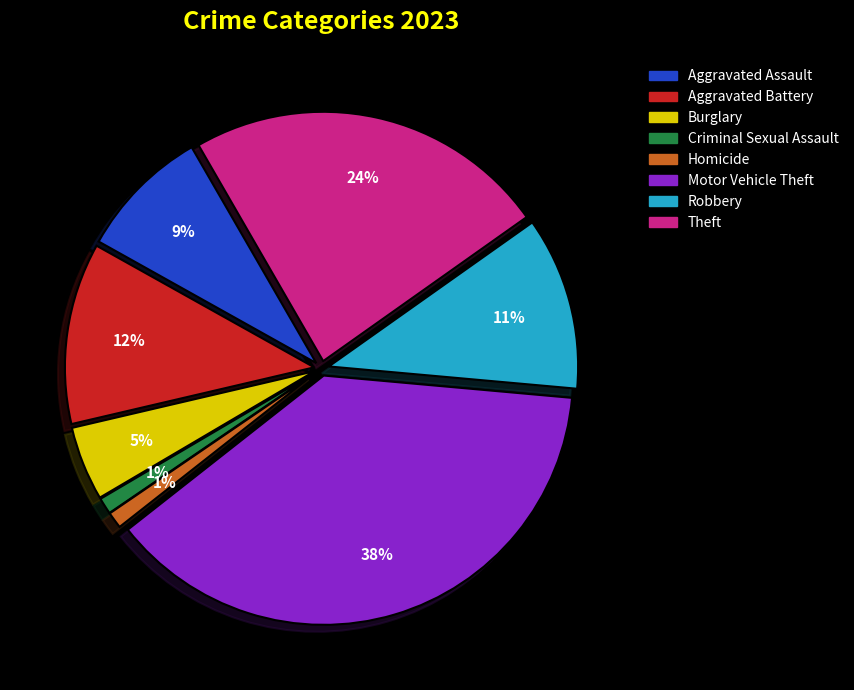

Which category has the smallest portion of the pie?

Criminal Sexual Assault